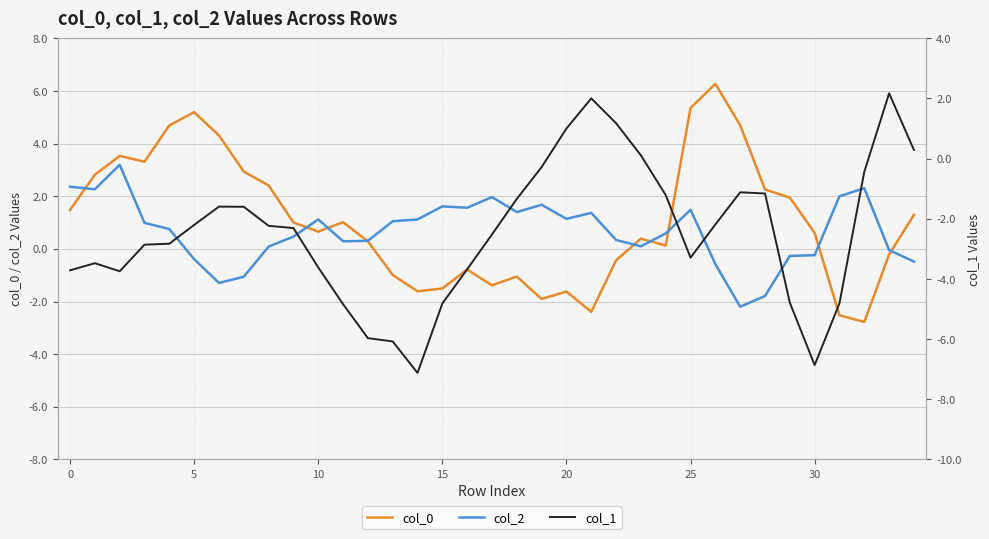

The col_0 series shows 0.4 at 23. True or false?

True